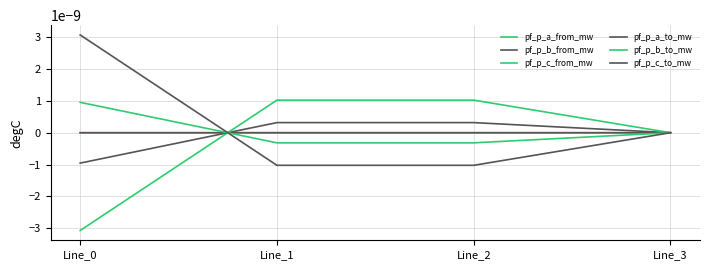

Is this an area chart (filled region under the line)?

No